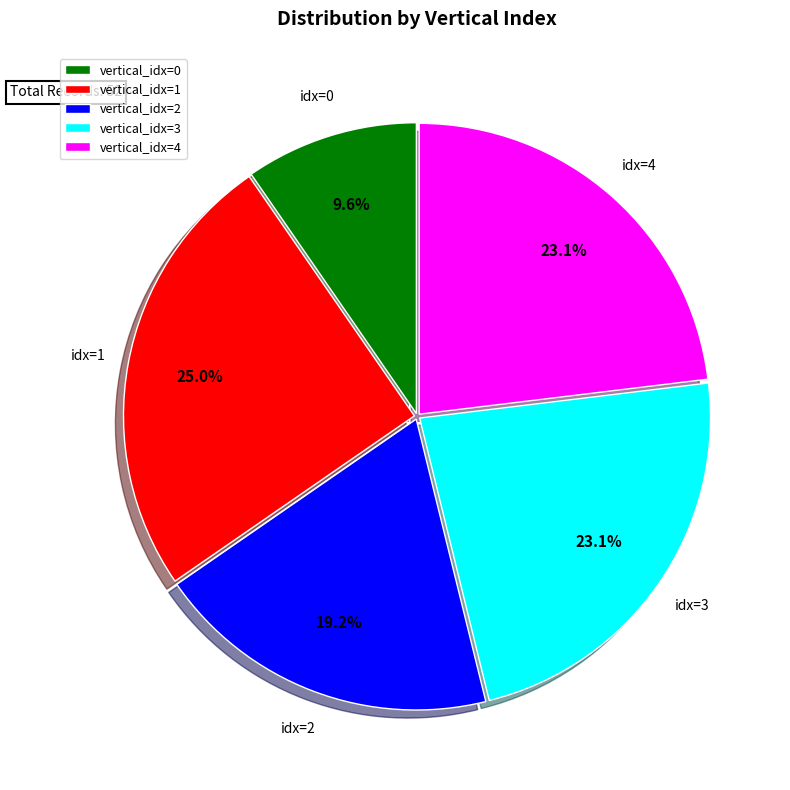

Which slice is the largest?

vertical_idx=1